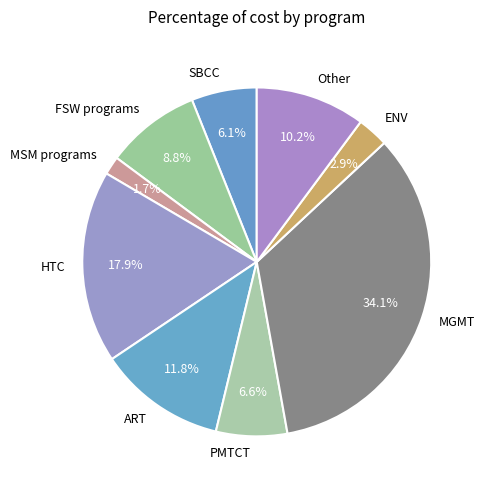

To the nearest percent, what is the difference between the Other and MGMT slice percentages?

24%